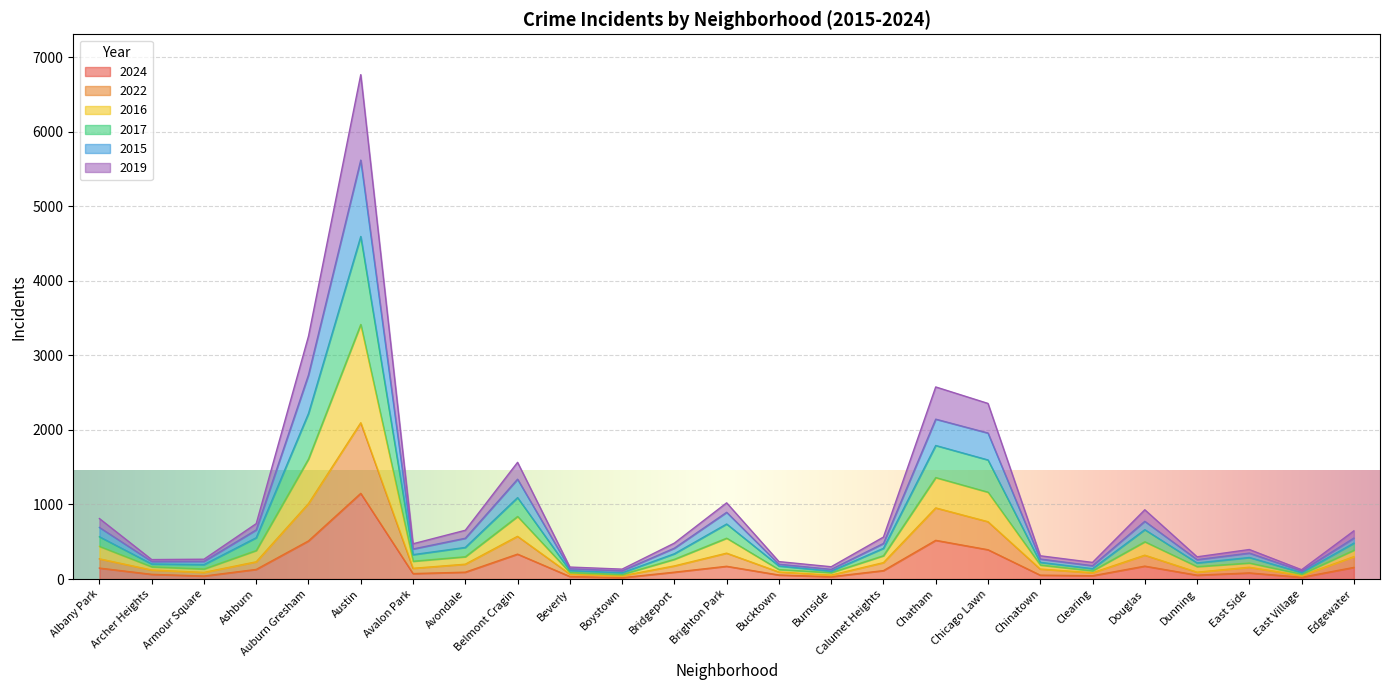

What is the approximate value of 2024 at Brighton Park?

171